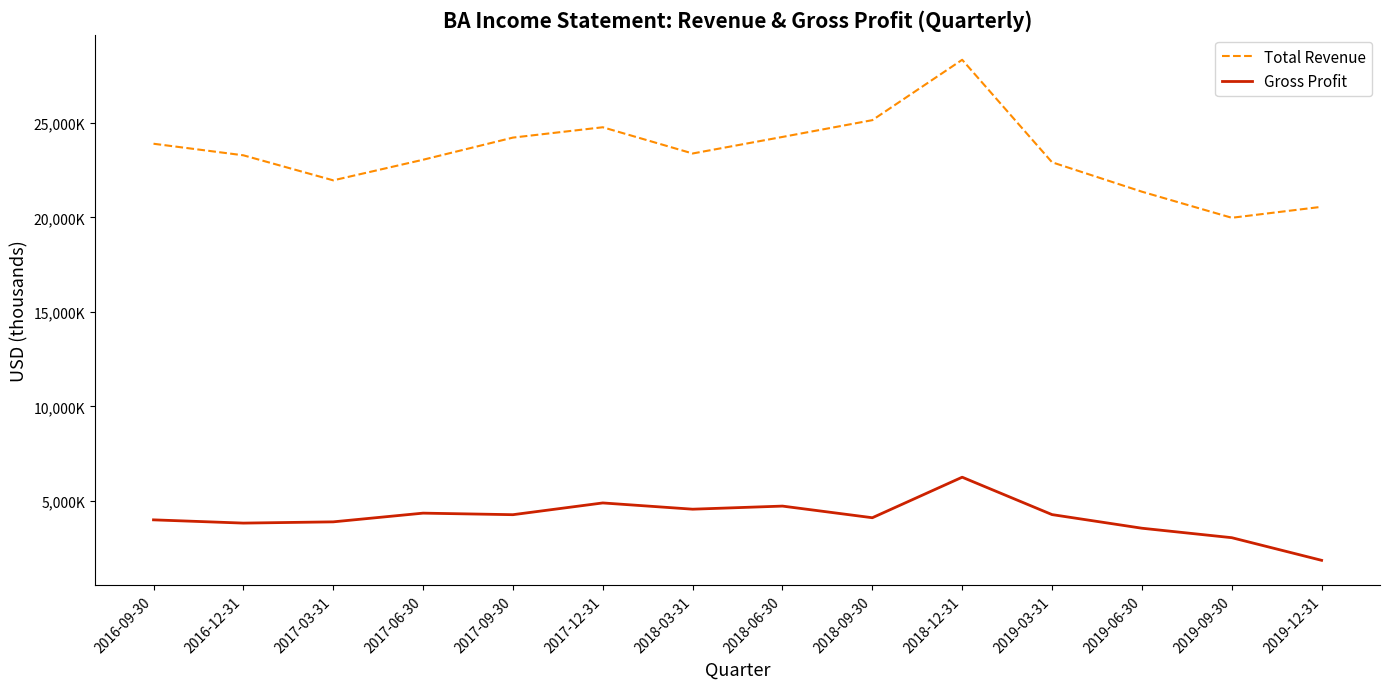

Reading left to right, list all the values displayed in this chart.

Total Revenue: 23898000	23286000	21961000	23051000	24223000	24770000	23382000	24258000	25146000	28341000	22917000	21361000	19980000	20560000
Gross Profit: 3994000	3822000	3888000	4349000	4267000	4889000	4558000	4722000	4106000	6251000	4272000	3551000	3050000	1852000